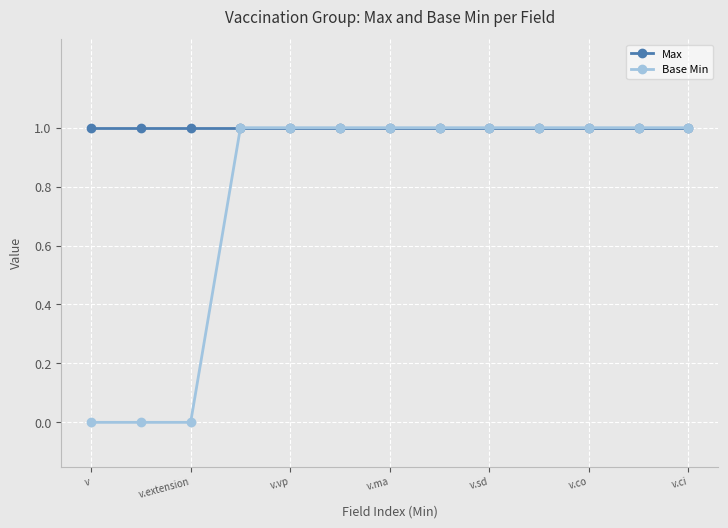

List the series in order of their overall mean, lowest first.

Base Min, Max